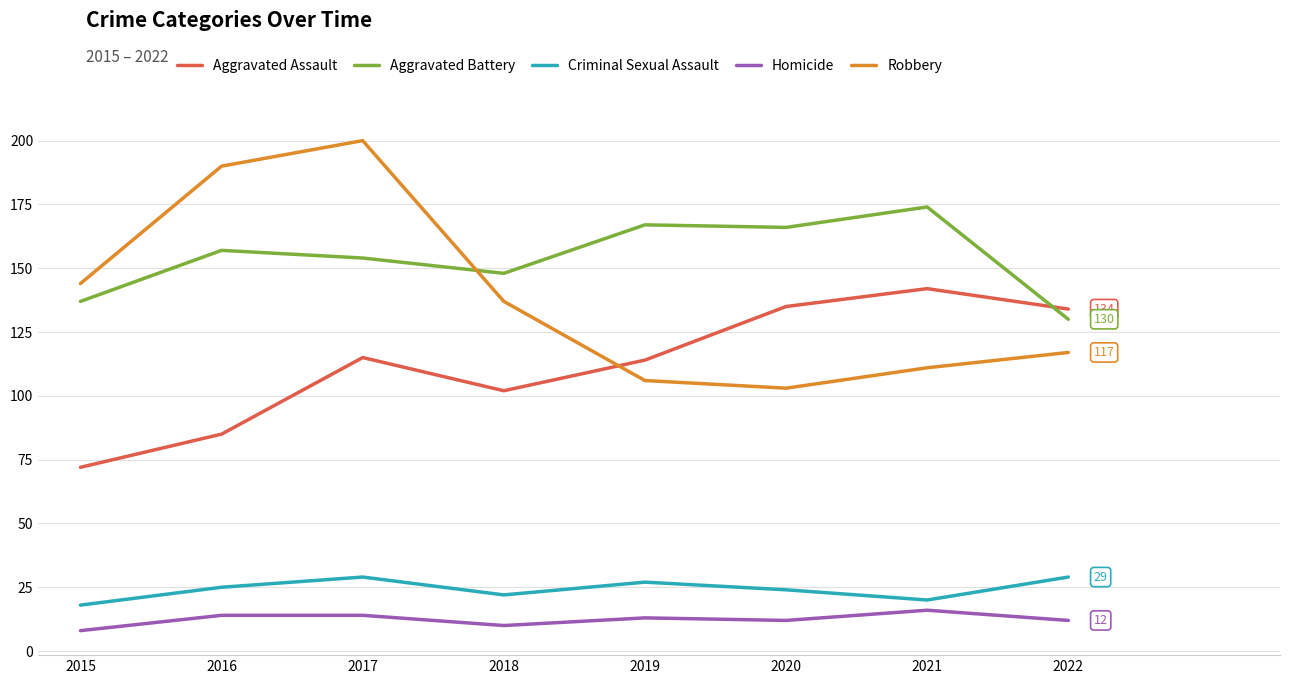

What is the difference between the second highest and minimum values in the Homicide series?

6